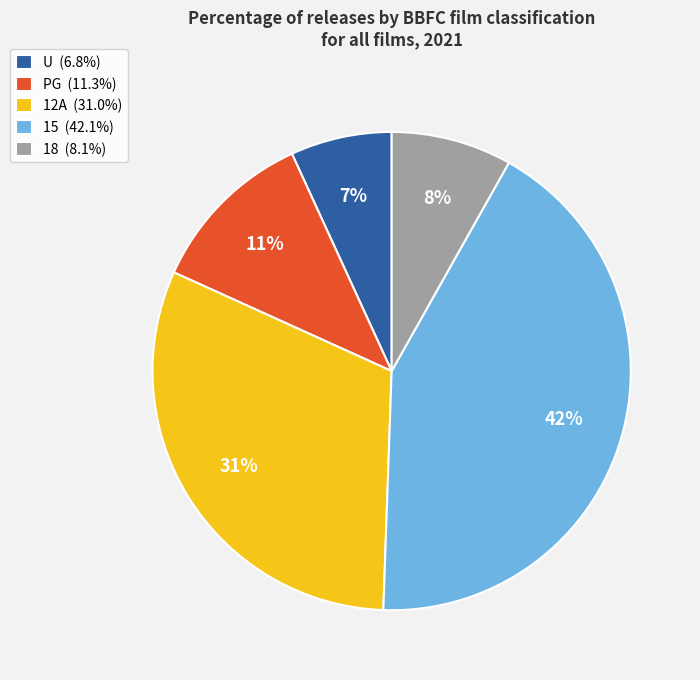

What percentage is the PG slice, to the nearest percent?

11%